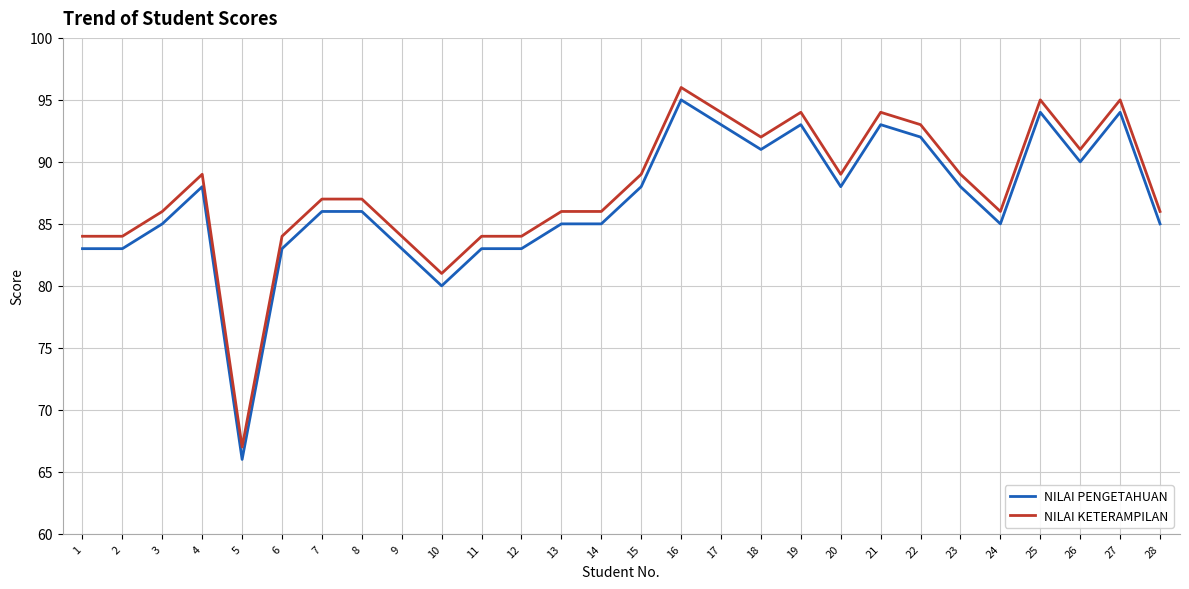

Reading left to right, transcribe all the data shown in this chart.

NILAI PENGETAHUAN: 83	83	85	88	66	83	86	86	83	80	83	83	85	85	88	95	93	91	93	88	93	92	88	85	94	90	94	85
NILAI KETERAMPILAN: 84	84	86	89	67	84	87	87	84	81	84	84	86	86	89	96	94	92	94	89	94	93	89	86	95	91	95	86